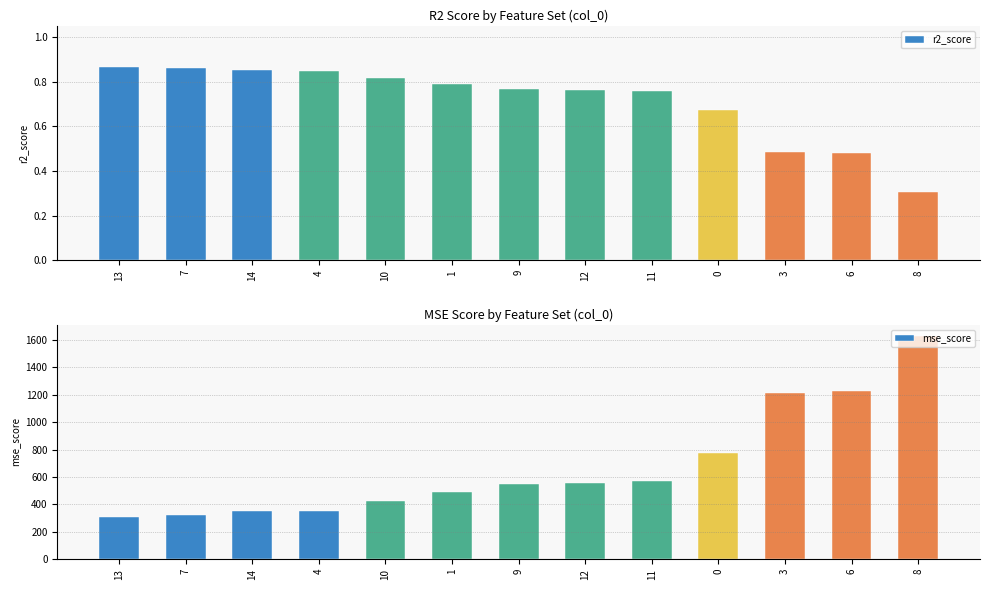

At 8, list the series in order from smallest to largest.

r2_score, mse_score